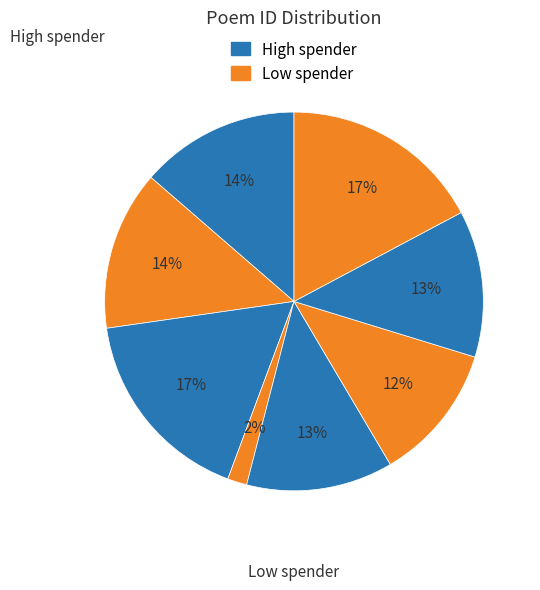

Count the number of slices in the pie.

8